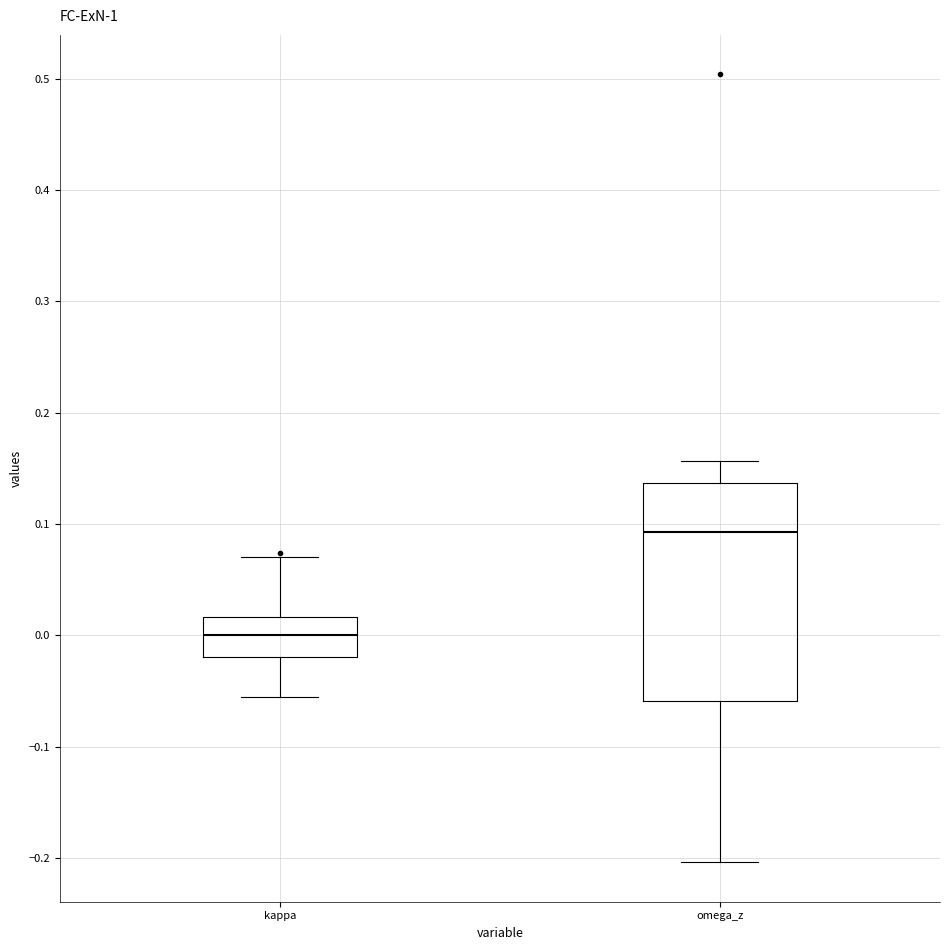

Which box's median line is the highest?

omega_z